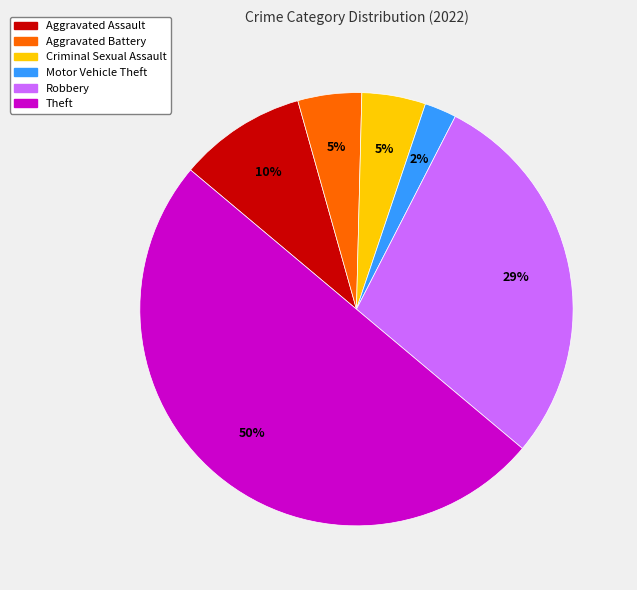

To the nearest percent, what is the average slice percentage?

17%